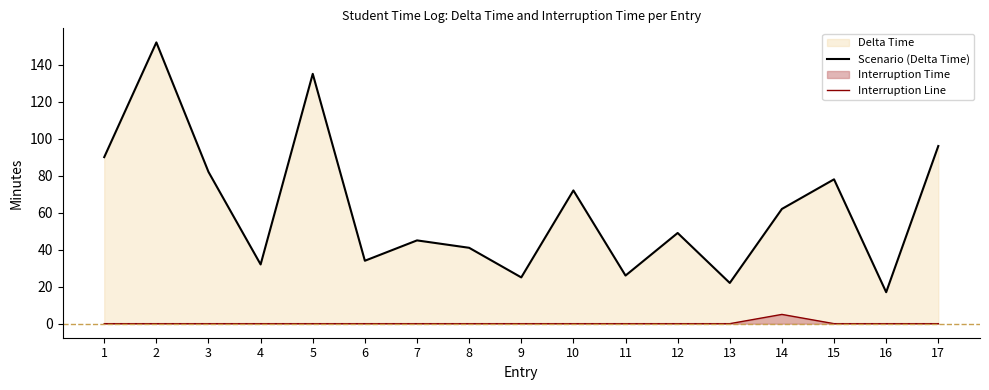

Reading left to right, what are all the values shown in this chart?

Scenario (Delta Time): 1=90	2=152	3=82	4=32	5=135	6=34	7=45	8=41	9=25	10=72	11=26	12=49	13=22	14=62	15=78	16=17	17=96
Interruption Line: 1=0	2=0	3=0	4=0	5=0	6=0	7=0	8=0	9=0	10=0	11=0	12=0	13=0	14=5	15=0	16=0	17=0